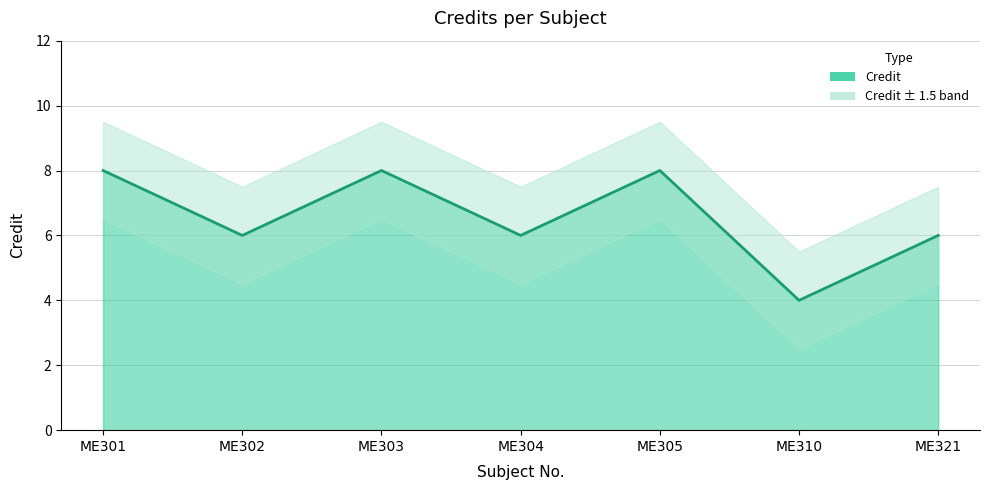

Approximately how many times larger is the value at ME310 compared to ME321?

0.7